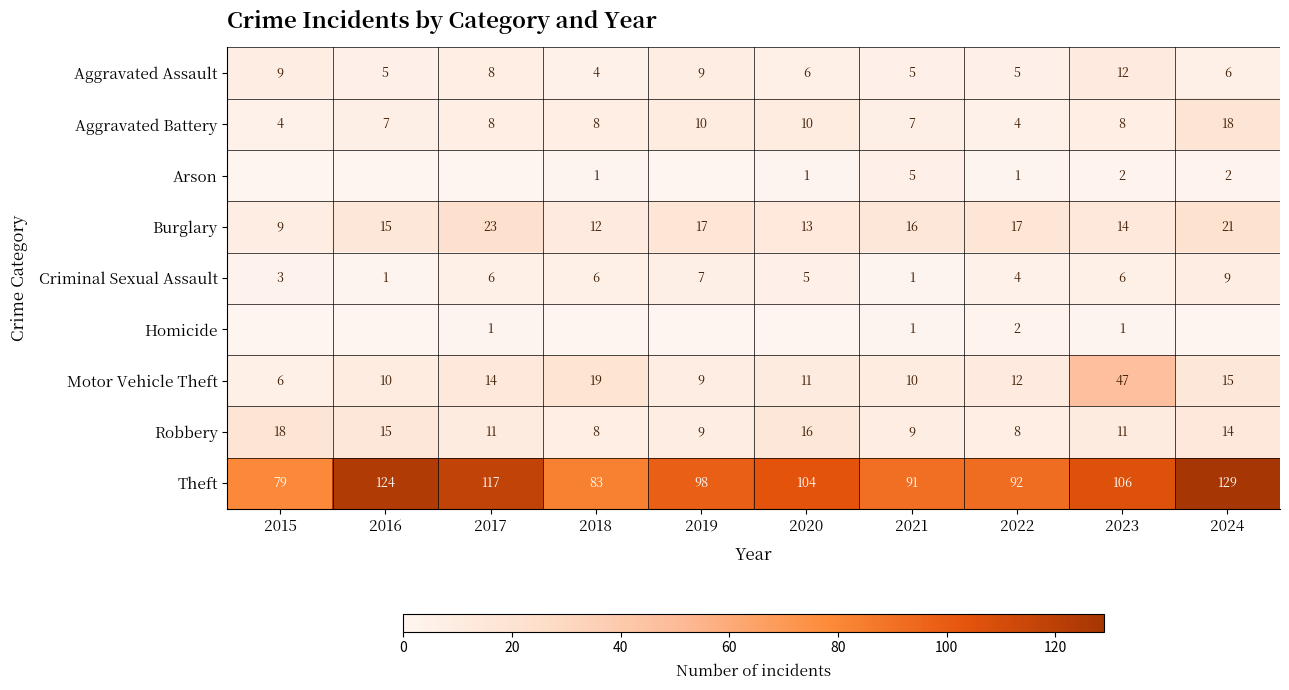

What is the lowest value of the Aggravated Assault series?

4